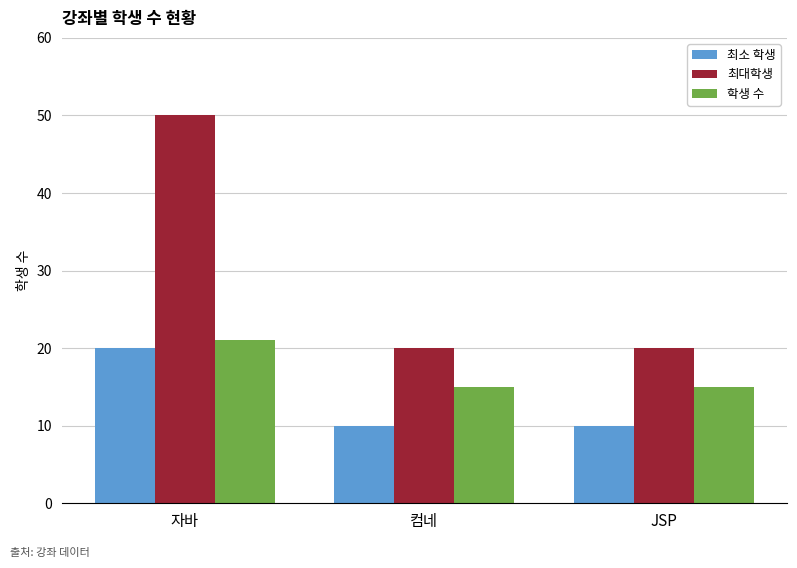

What is the value of the 최소 학생 bar at the 2nd from the left?

10